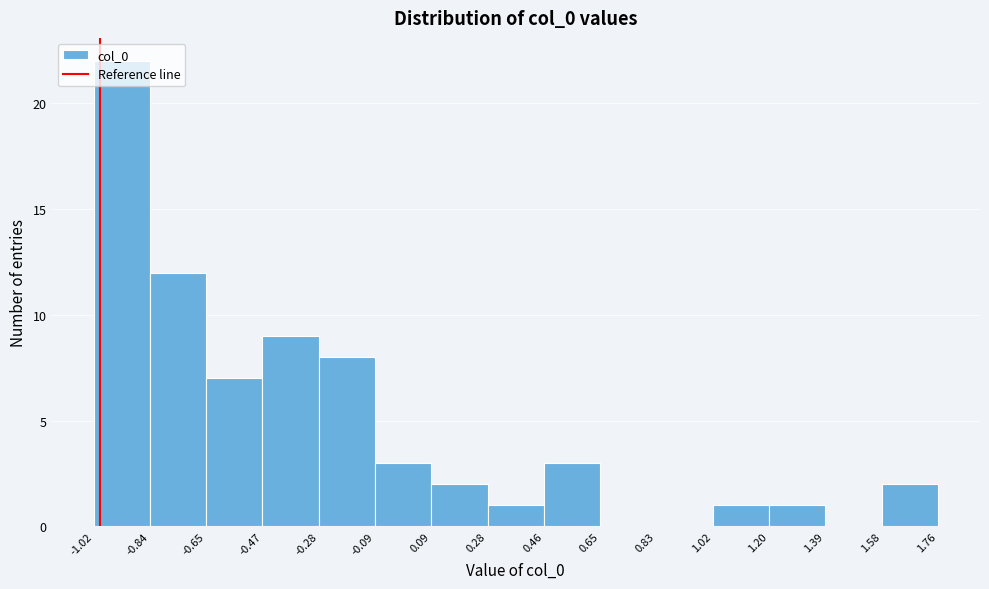

What is the height of the bar covering -0.28 to -0.09 on the x-axis? The values are not printed on the chart, so give them approximately, as read against the axis.

8